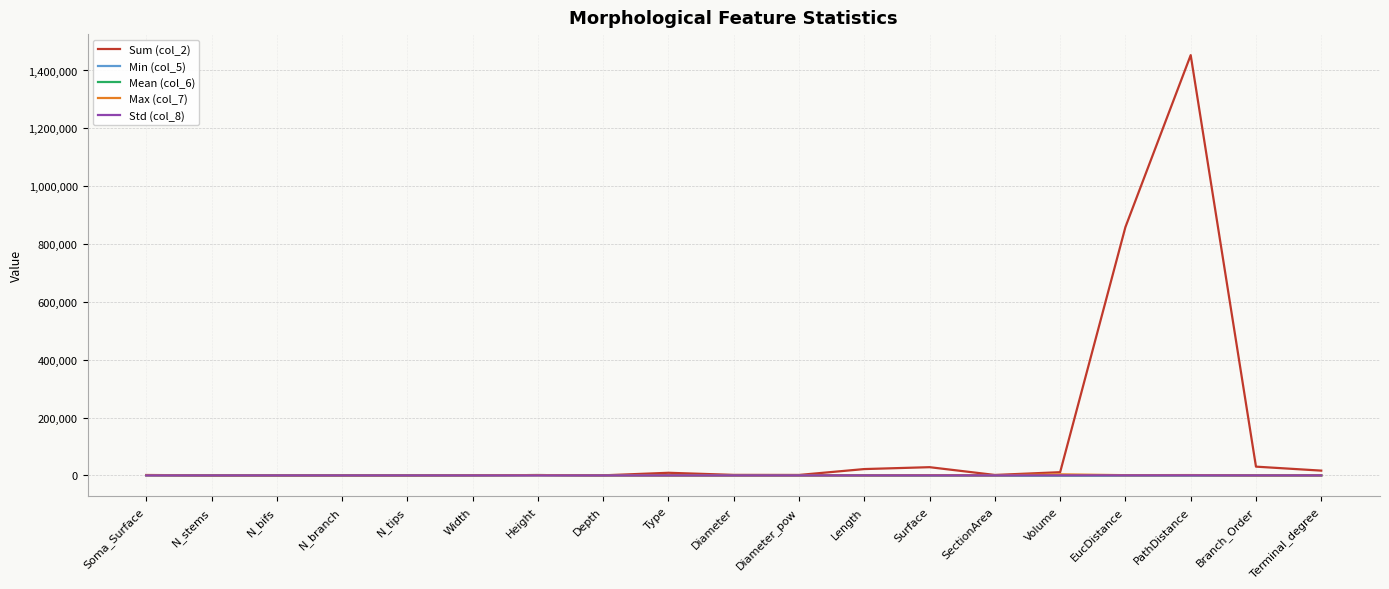

At which category does the chart reach its peak across all series?

PathDistance